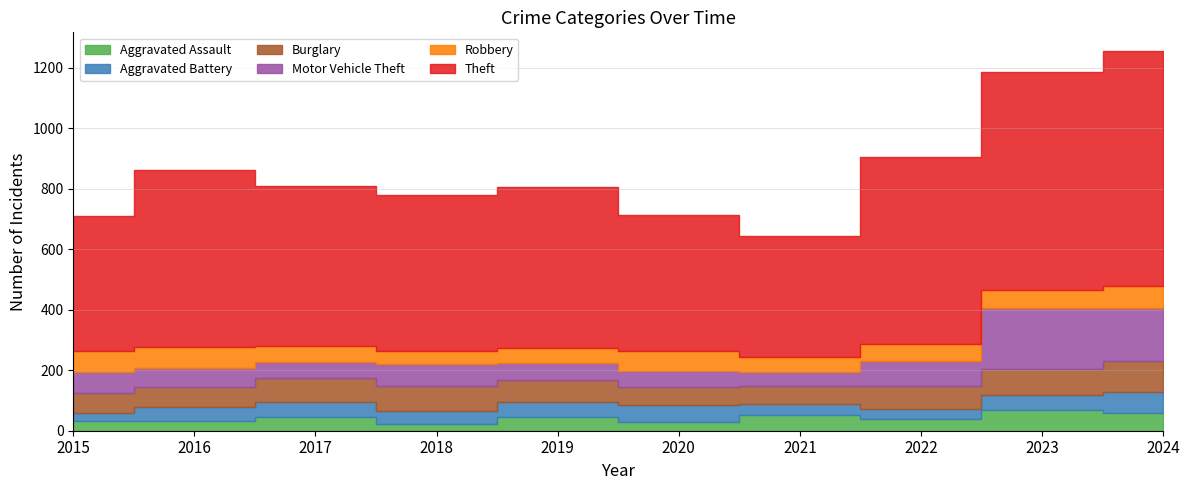

Which series has the largest total across all categories?

Theft